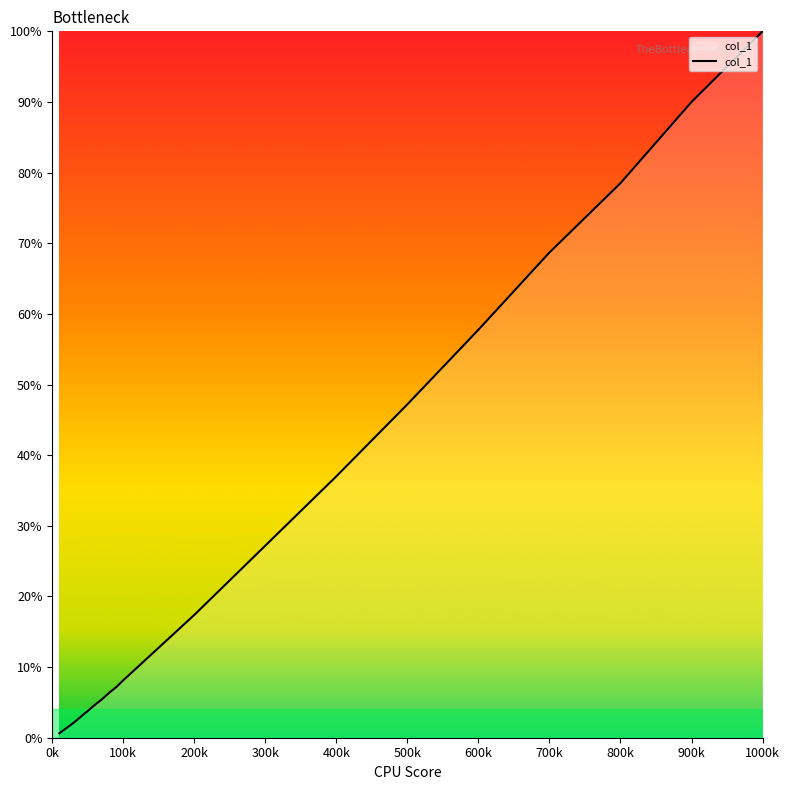

What is the greatest value displayed?

100.0